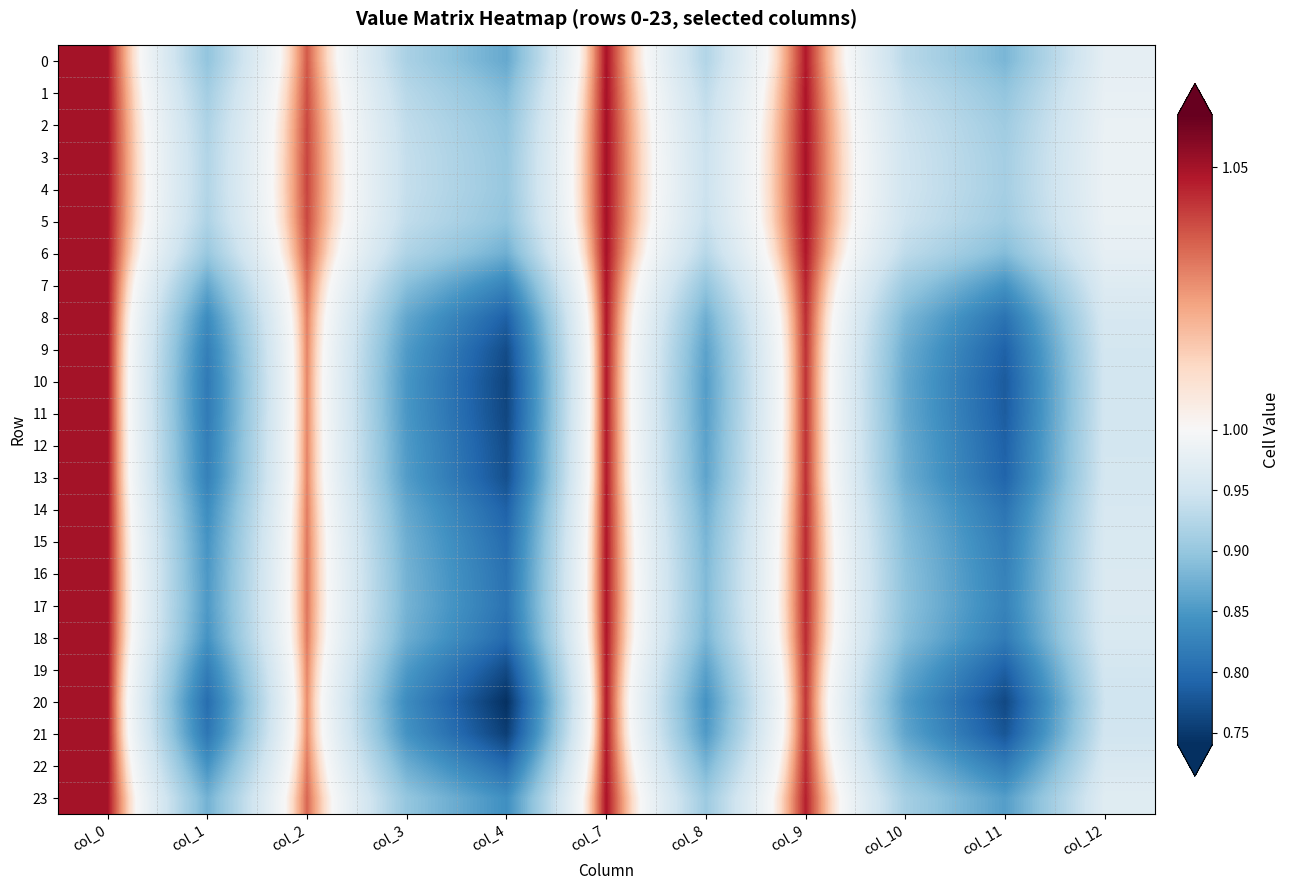

Between col_4 and col_3, which is larger?

col_3